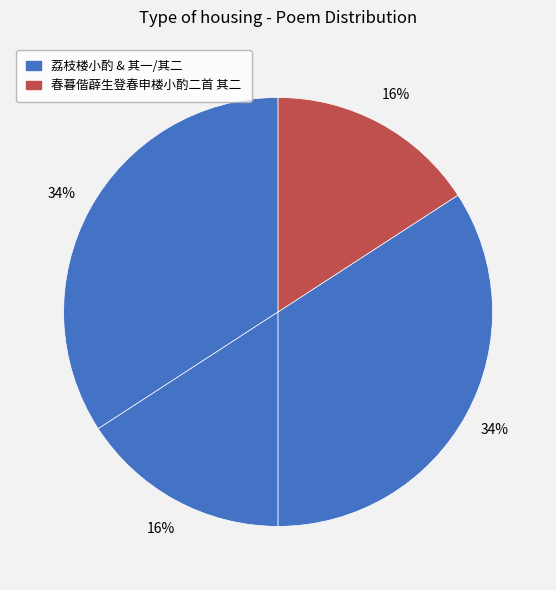

How many segments does this pie chart have?

4